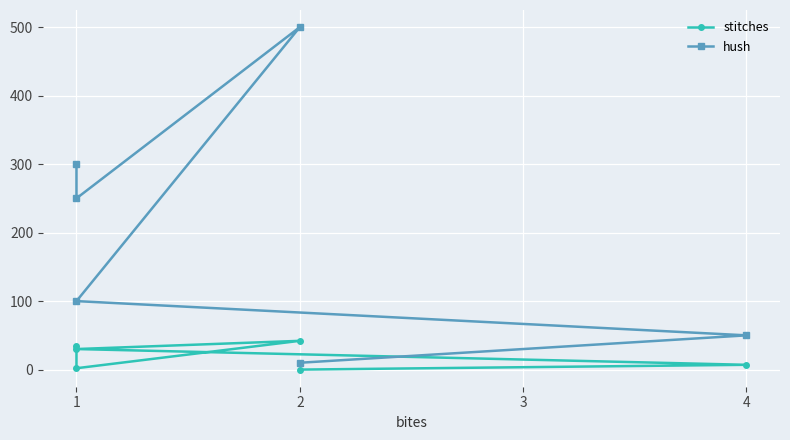

The stitches series shows 7 at 4. True or false?

True